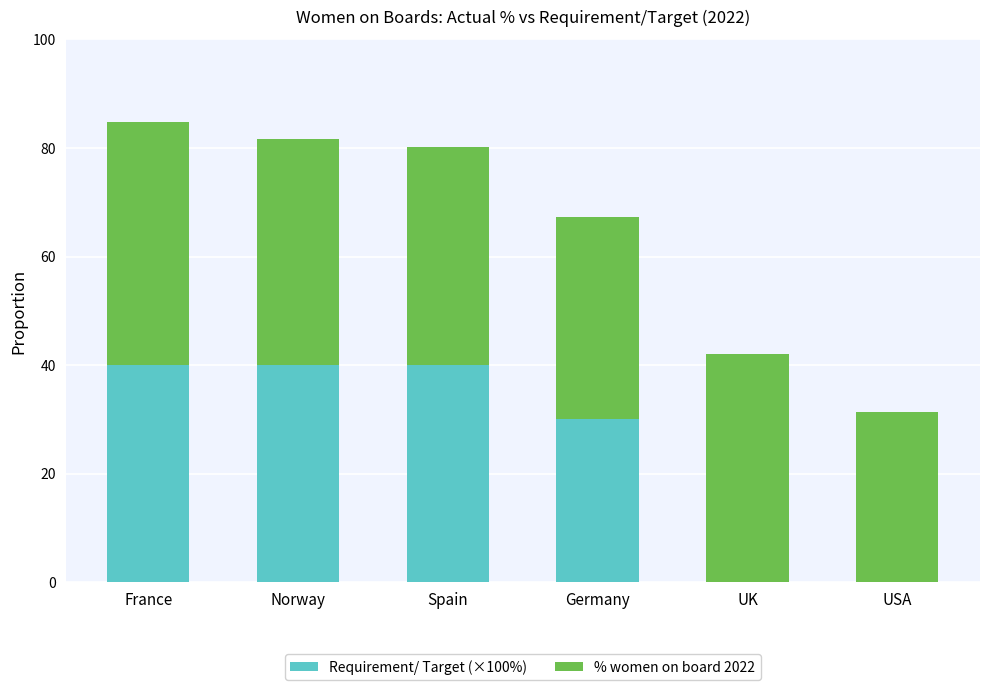

The value of Requirement/ Target (×100%) at UK is 15.6. True or false?

False